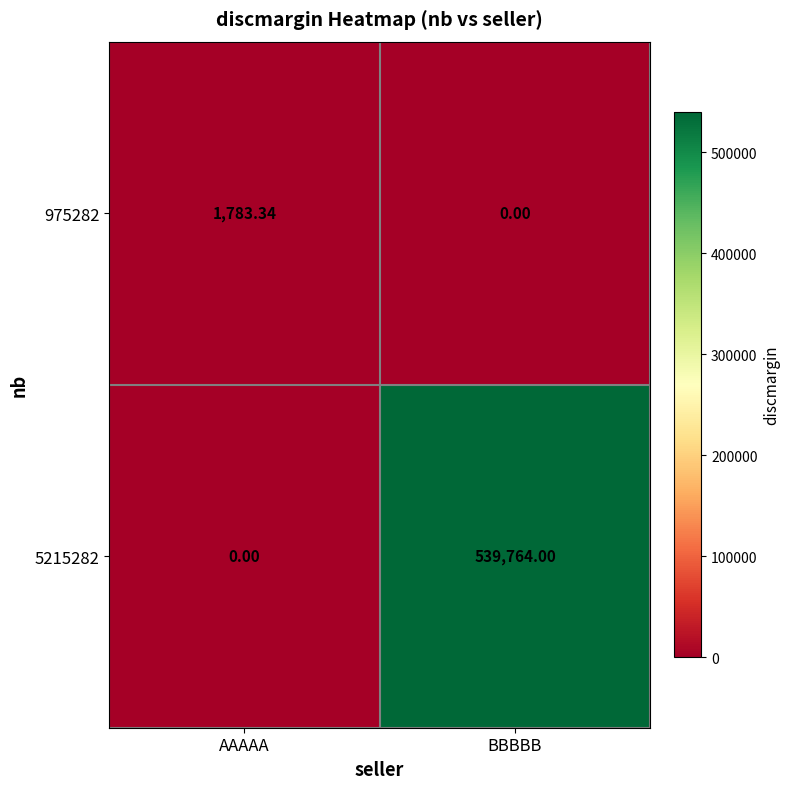

At AAAAA, list the series in order from smallest to largest.

5215282, 975282